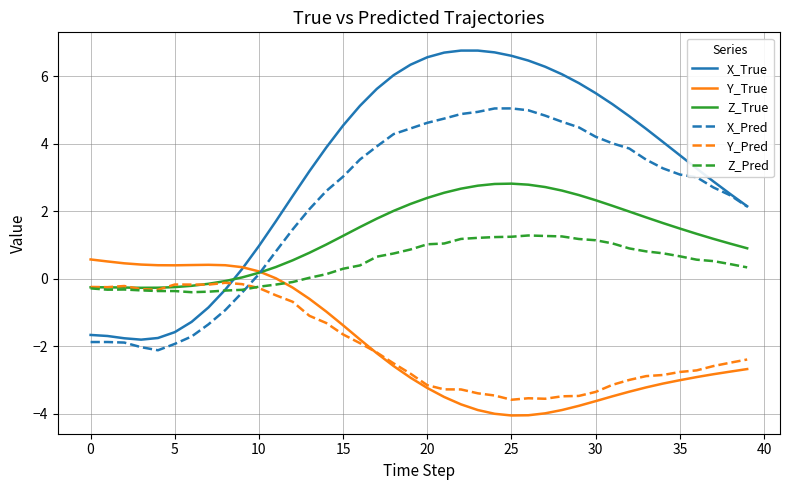

Does the chart display data point markers on the line(s)?

No